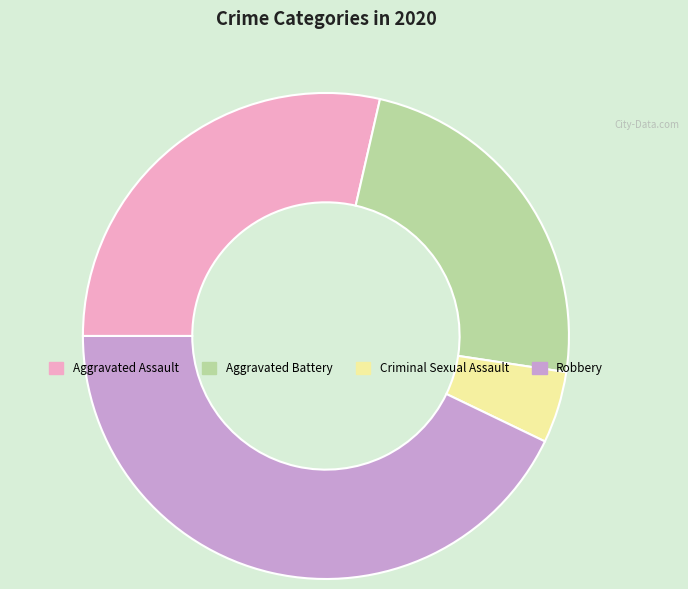

Combined, do Robbery and Aggravated Assault account for over 50%?

Yes